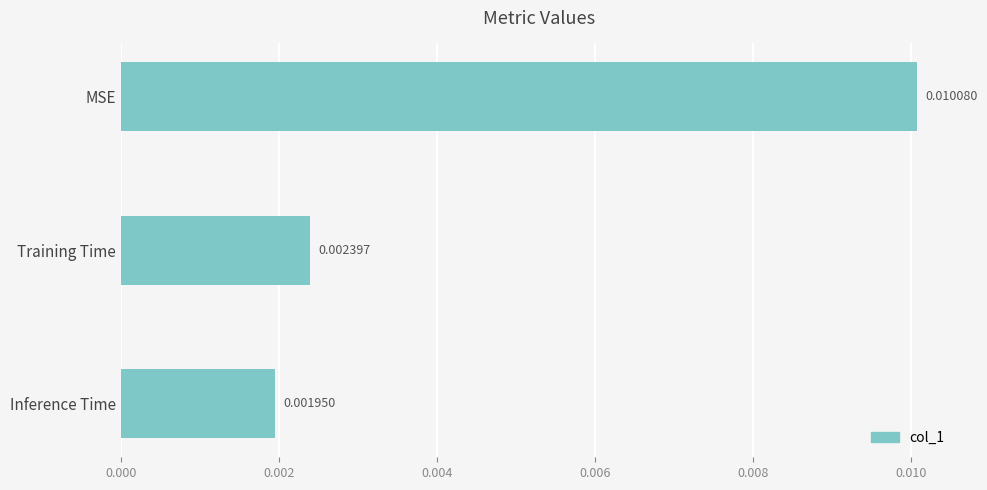

List the labels in order of value, largest first.

MSE, Training Time, Inference Time